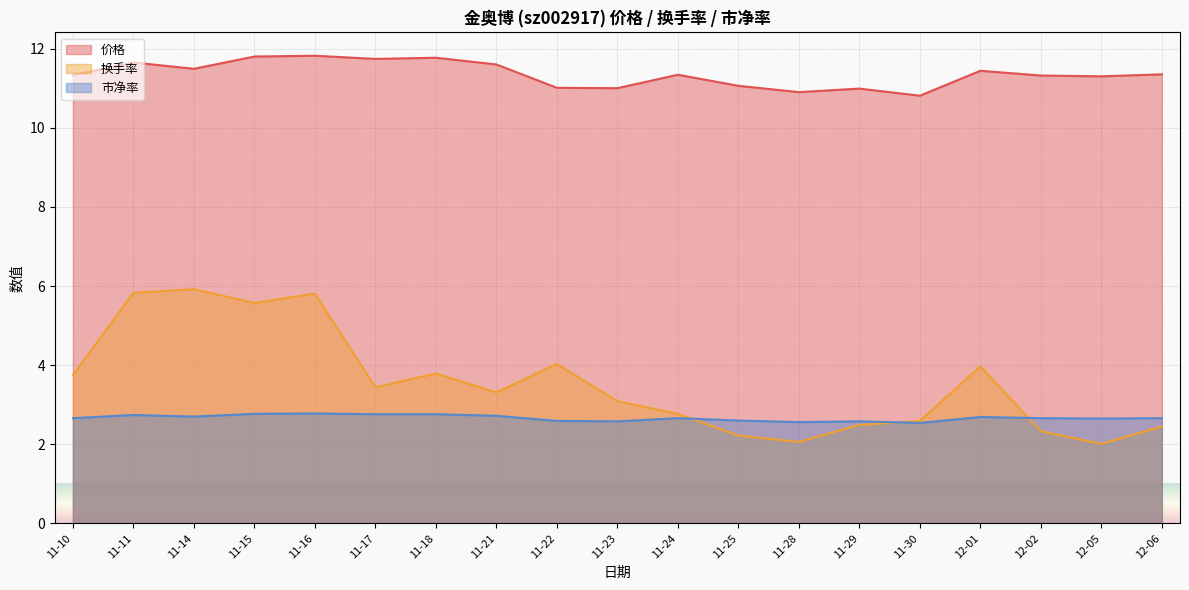

Between 12-01 and 11-25, which is larger?

12-01